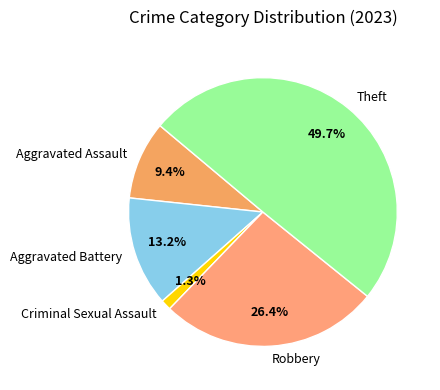

Rank the categories by value from lowest to highest.

Criminal Sexual Assault, Aggravated Assault, Aggravated Battery, Robbery, Theft